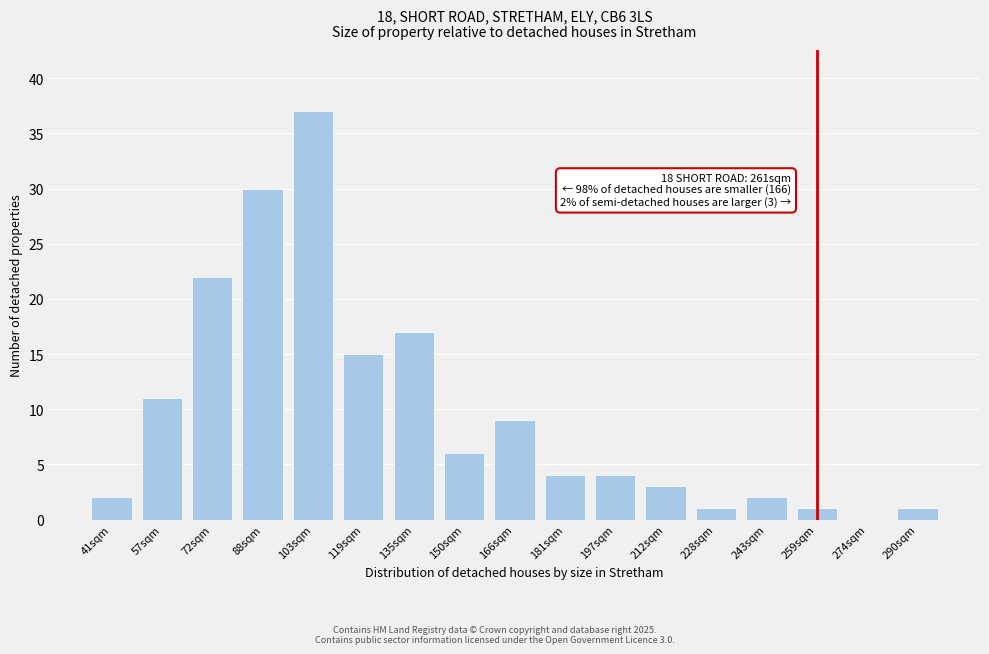

Reading right to left, transcribe all the data shown in this chart.

290sqm=1	274sqm=0	259sqm=1	243sqm=2	228sqm=1	212sqm=3	197sqm=4	181sqm=4	166sqm=9	150sqm=6	135sqm=17	119sqm=15	103sqm=37	88sqm=30	72sqm=22	57sqm=11	41sqm=2